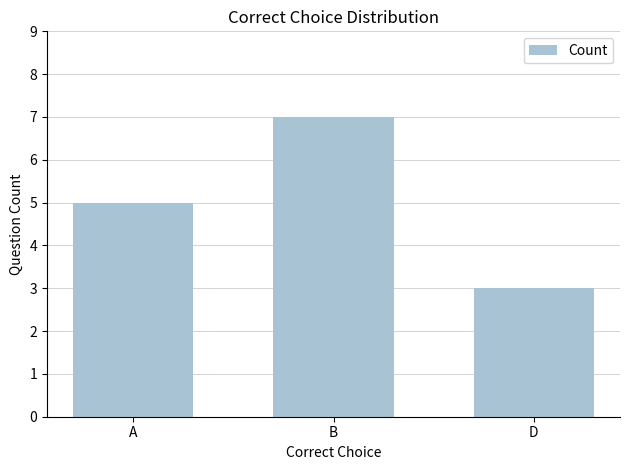

How many categories are shown in the chart?

3